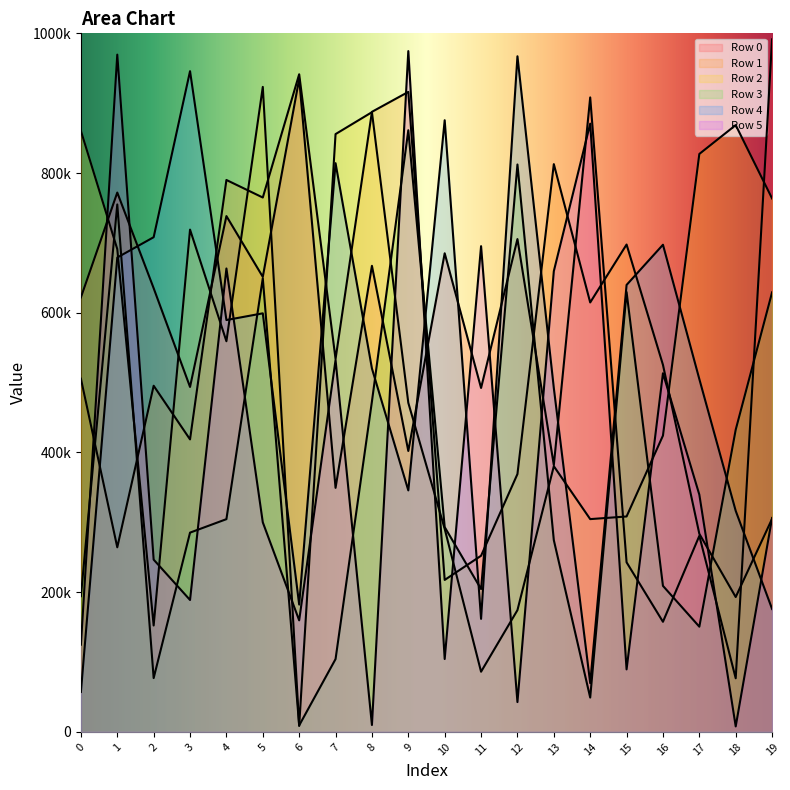

What is the value of the Row 4 point at the 19th from the left?

316411